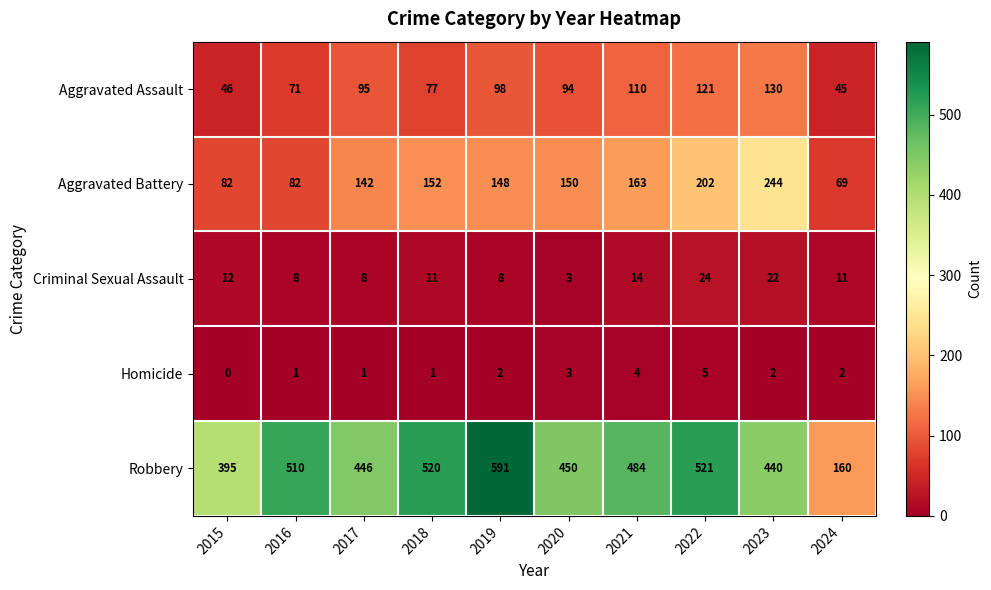

True or false: Aggravated Assault has a value of 71 at 2016.

True